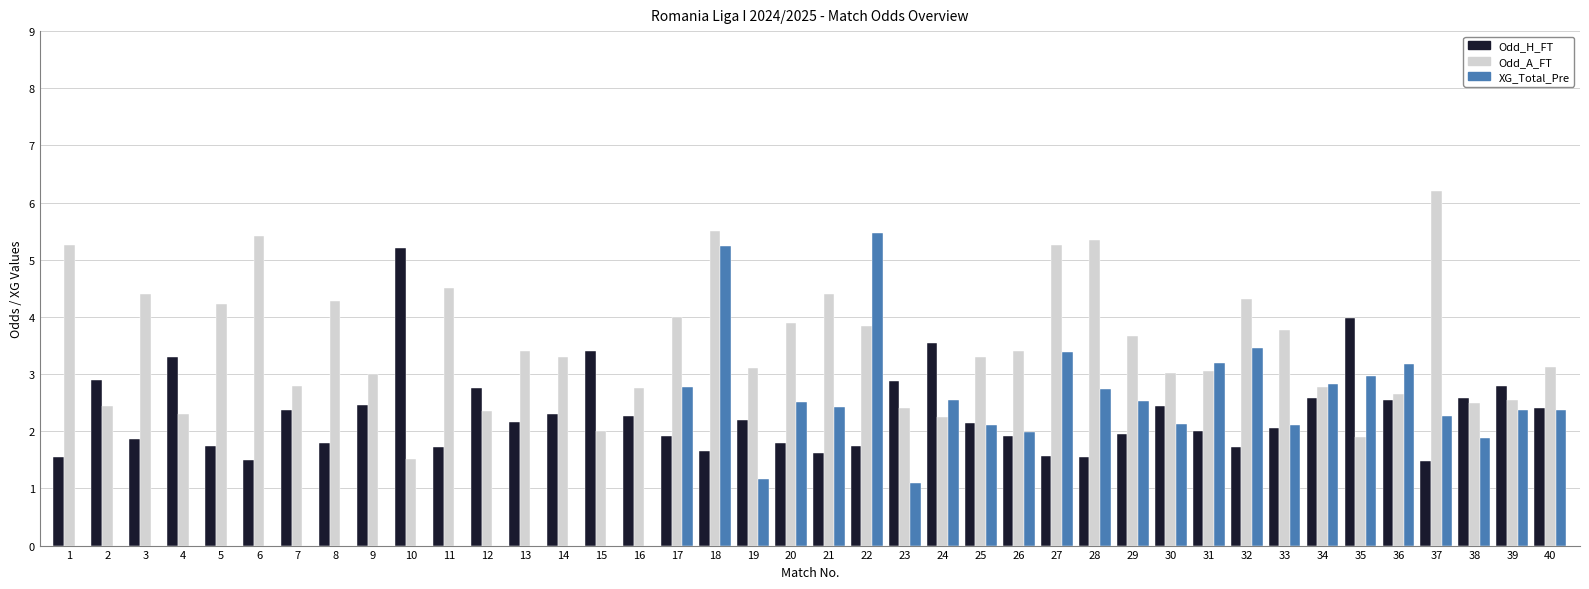

What is the sum of the Odd_A_FT values at 25 and 19?

6.4